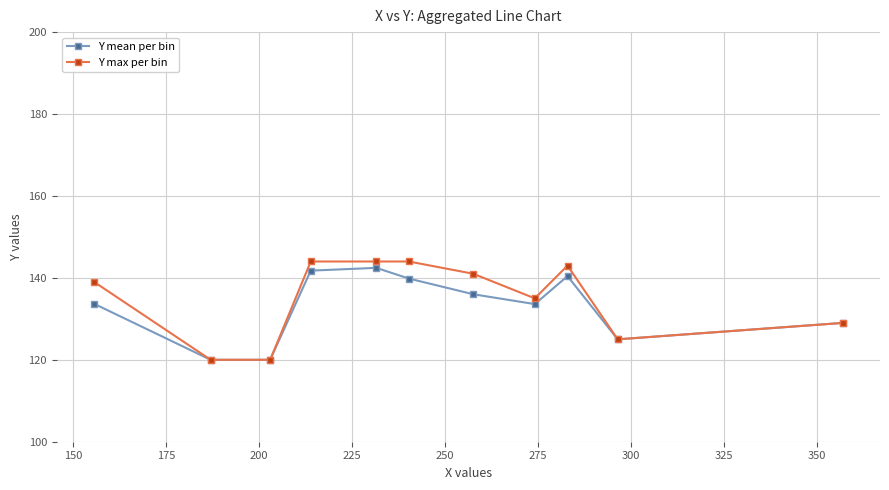

What is the smallest value displayed?

120.0